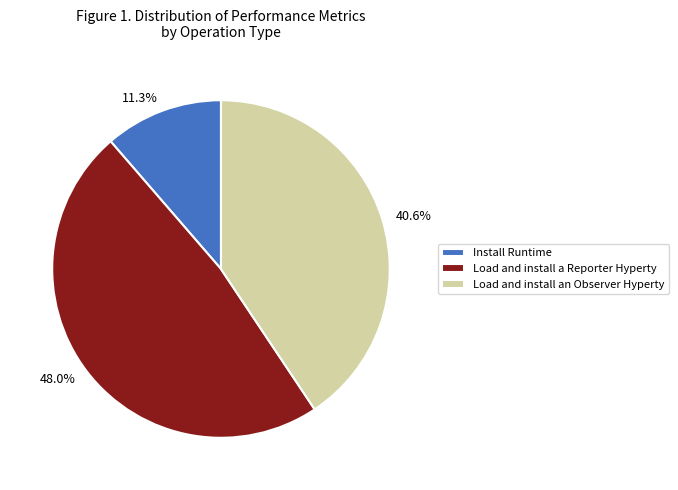

What percentage is the Install Runtime slice, to the nearest percent?

11%